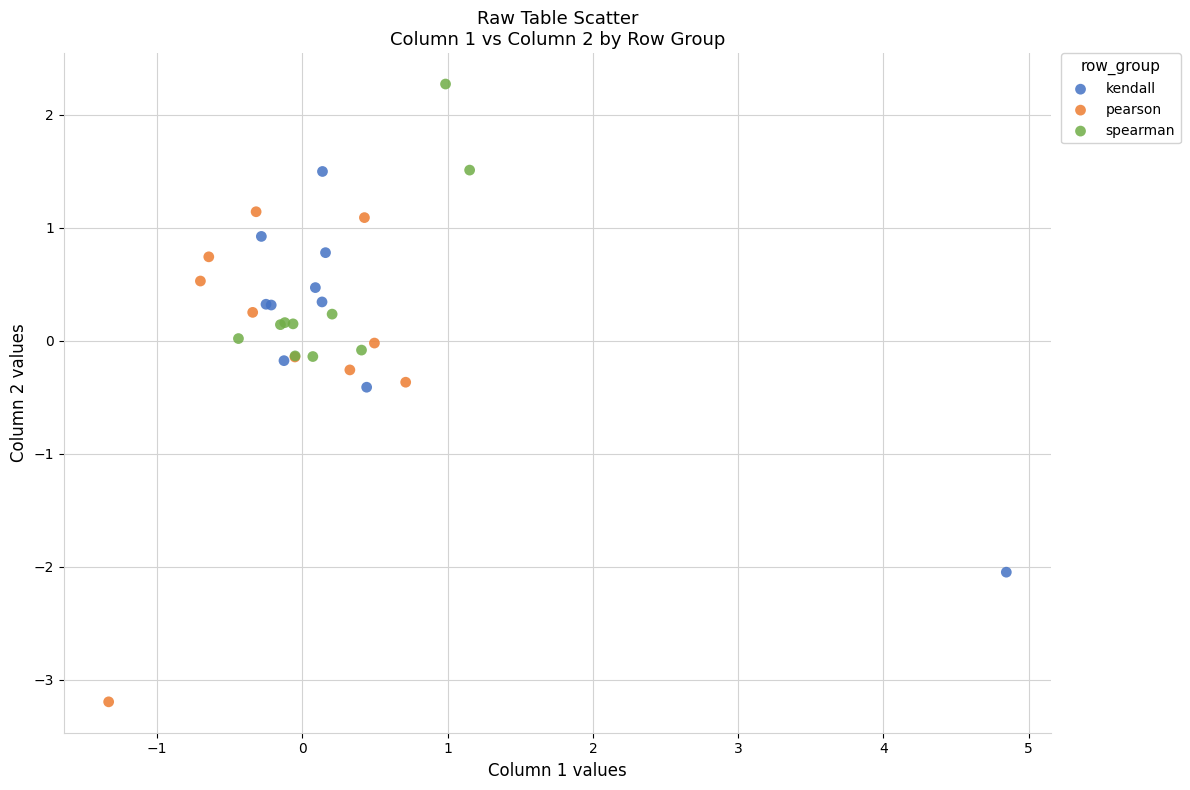

Which series reaches the maximum Y coordinate?

spearman